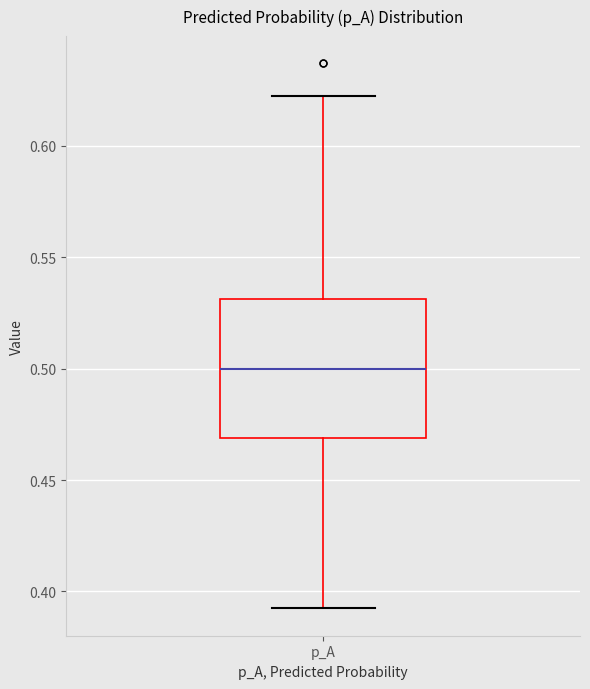

Transcribe this box plot: give where the median line is, the range the box spans, and where the two whiskers end, as read against the y-axis. The values are not printed on the chart, so give them approximately, as read against the axis.

median 0.50, box 0.47 to 0.53, whiskers 0.39 to 0.62